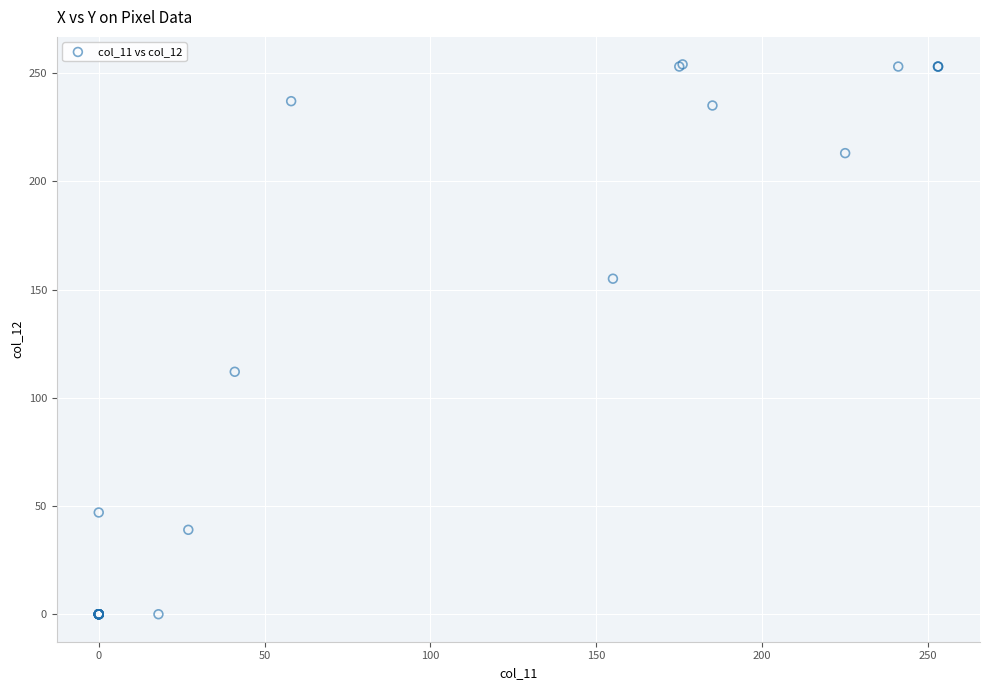

What Y value in the scatter plot is closest to 127?

112